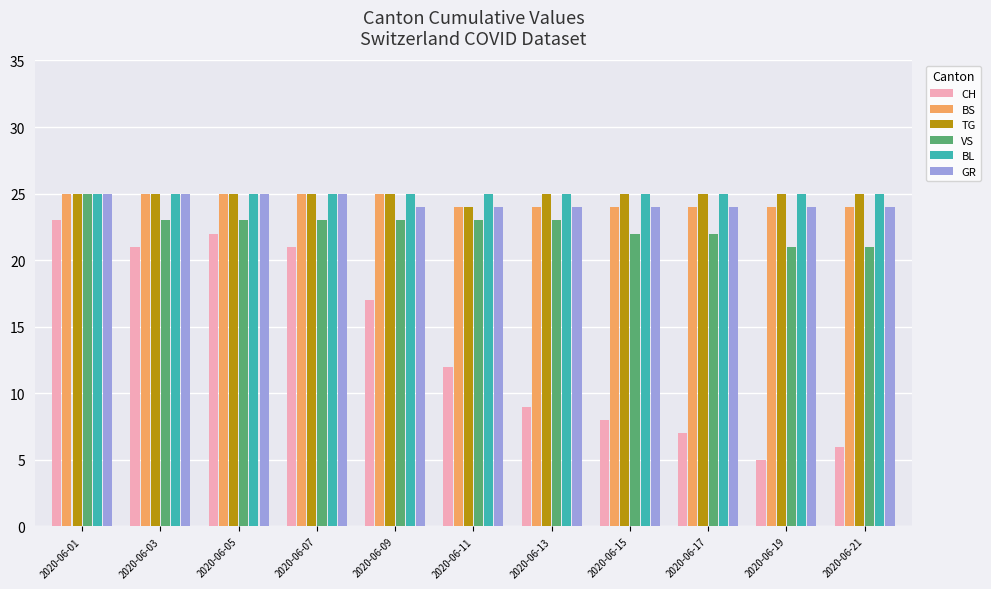

Which category has the lowest value in the CH series?

2020-06-19